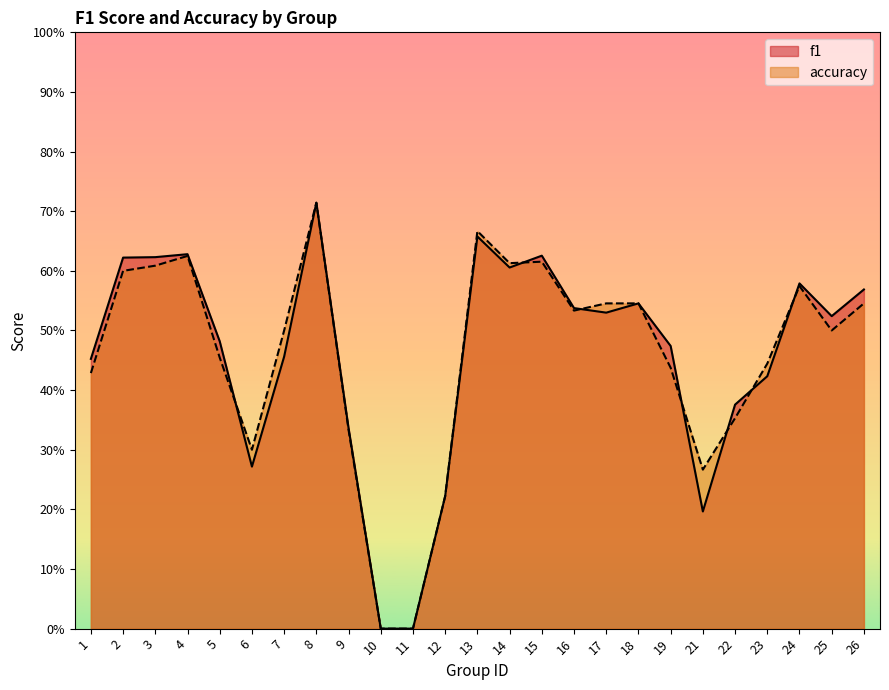

How many data points in accuracy are above 0?

23